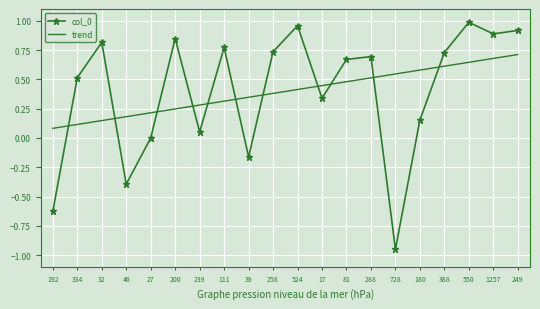

At which label does col_0 reach its minimum?

728